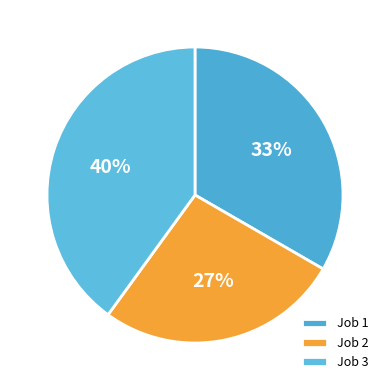

Is the sum of Job 3 and Job 2 greater than half?

Yes